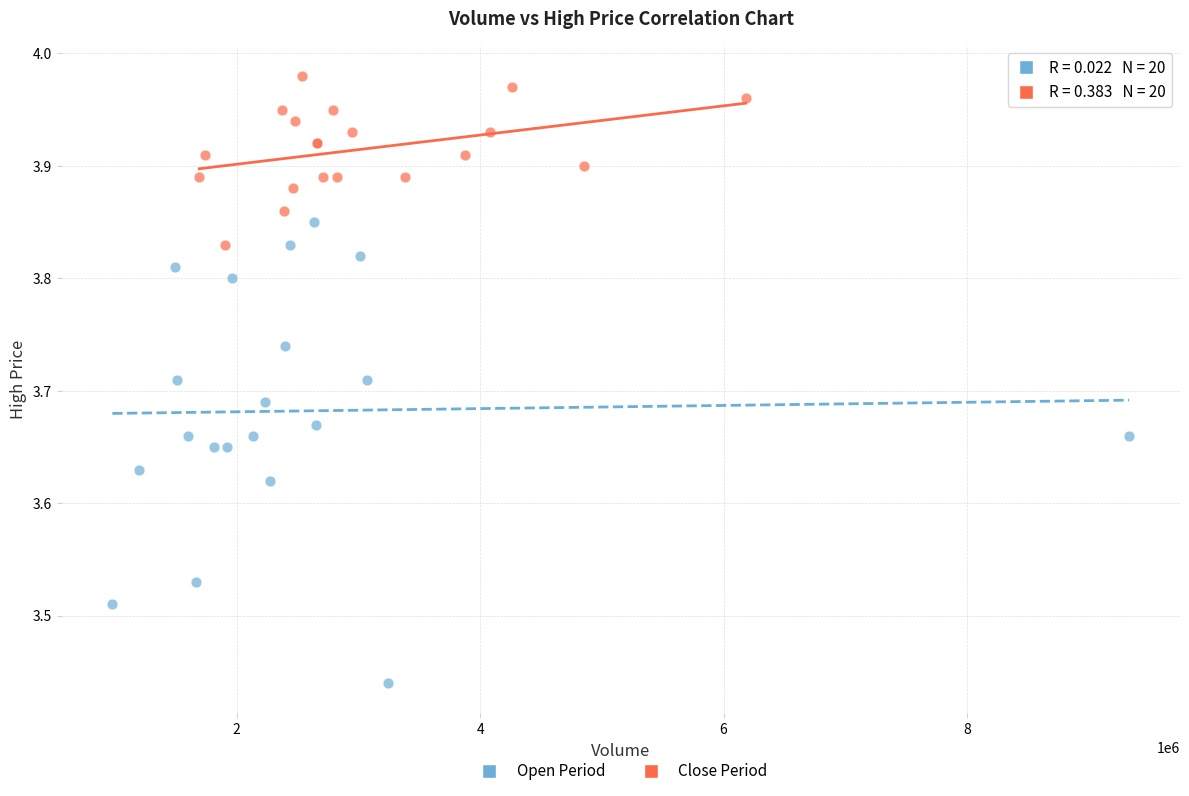

Which series reaches the maximum Y coordinate?

Close Period